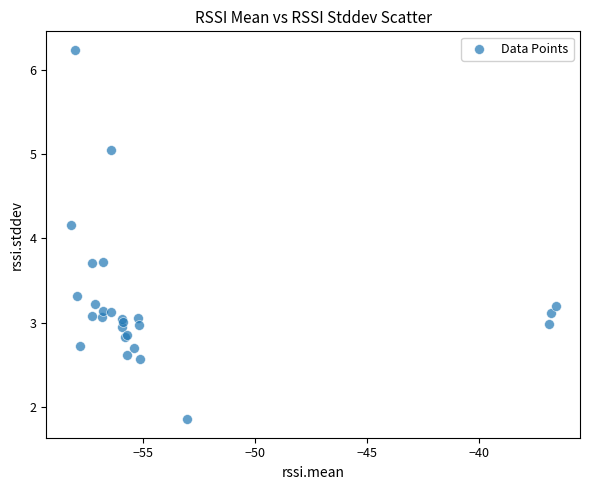

What Y value in the scatter plot is closest to 4?

4.2